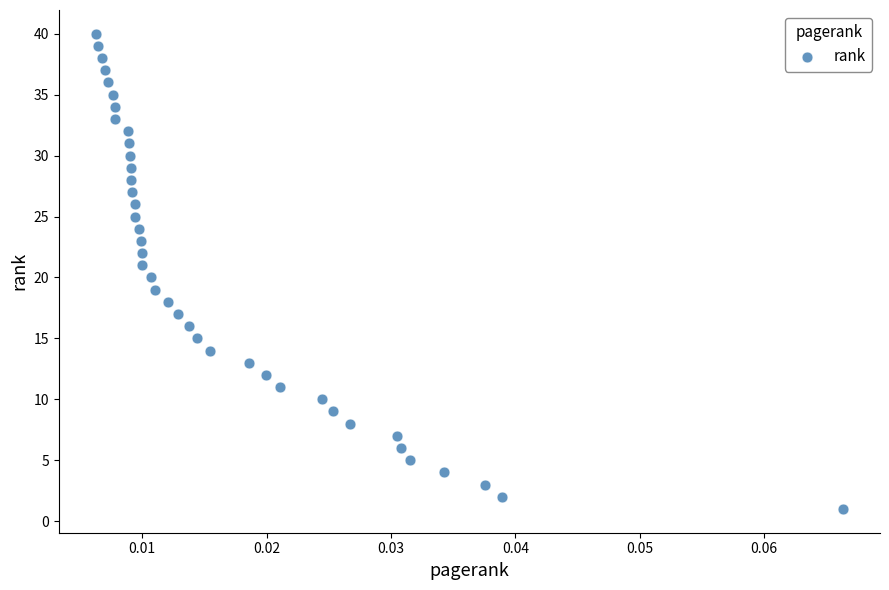

What is the range of Y values (max minus min)?

39